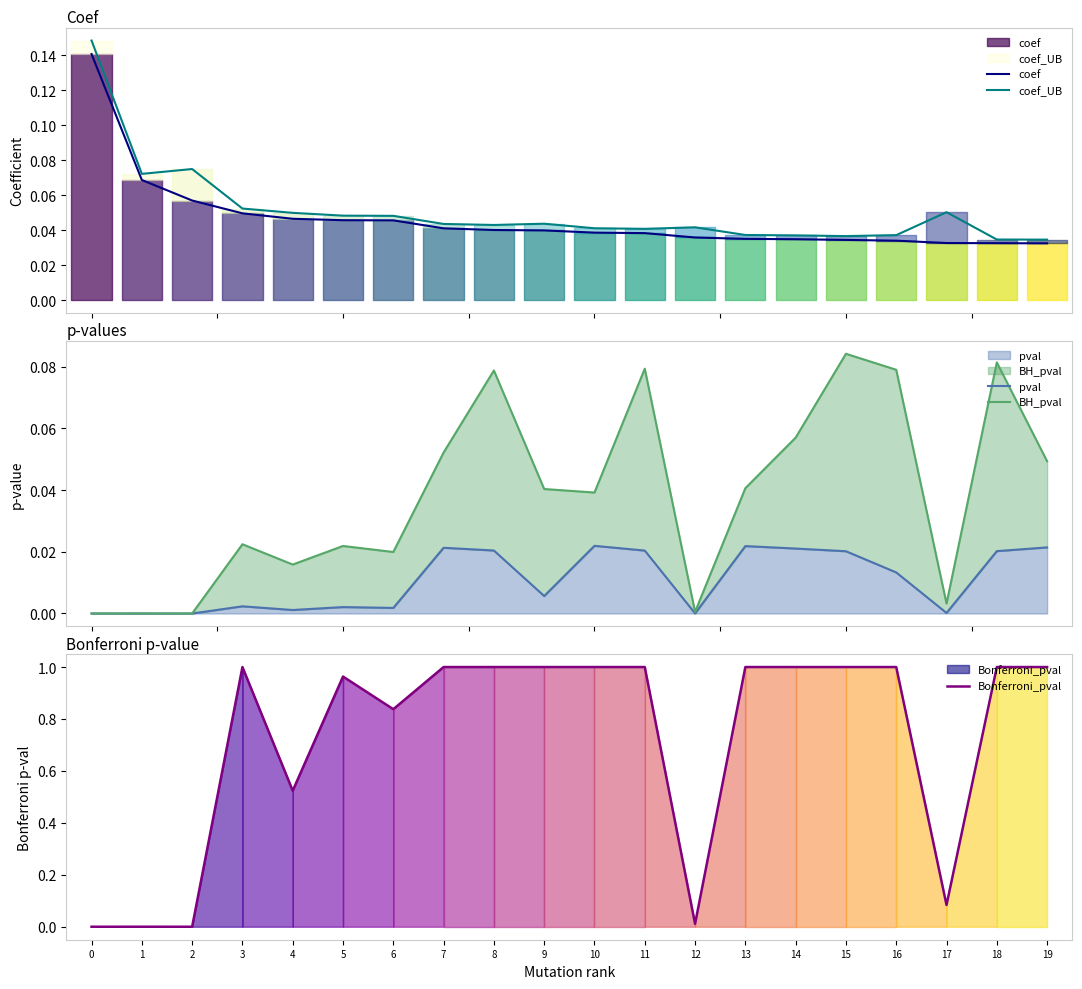

Where is the first local minimum for Bonferroni_pval?

2